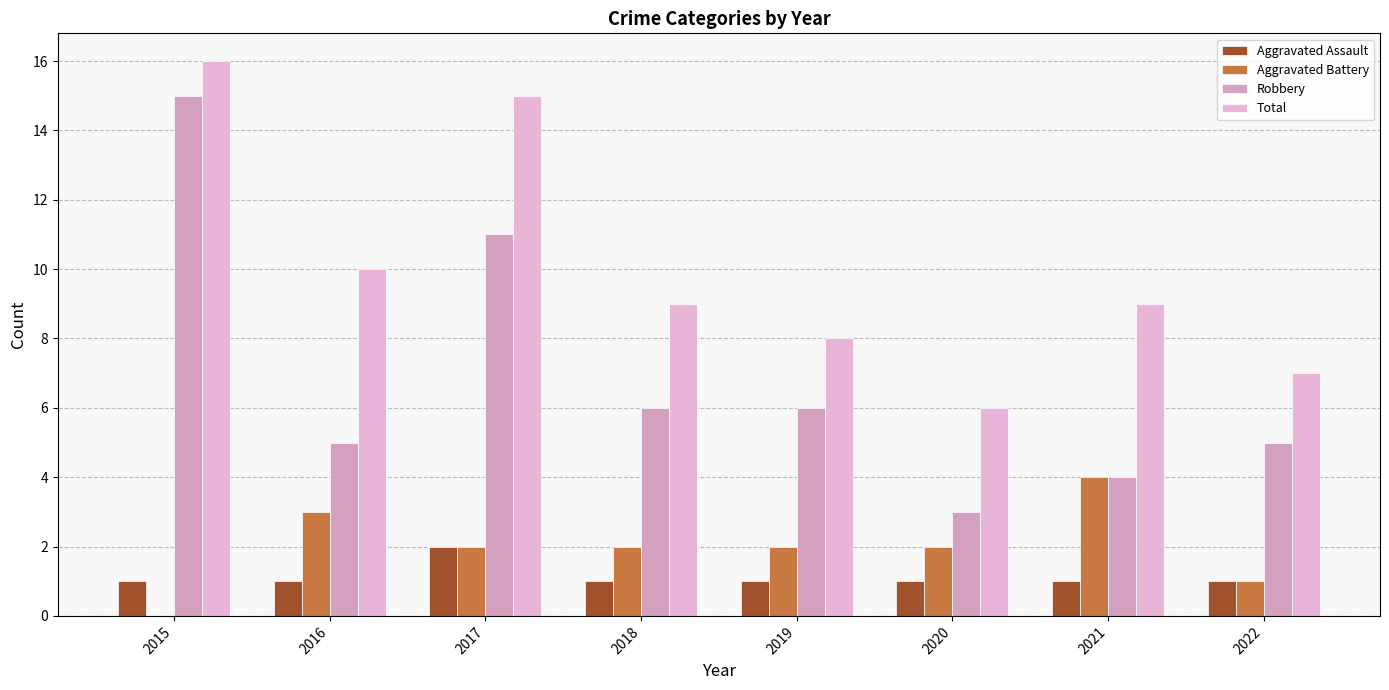

At which category does the chart reach its peak across all series?

2015